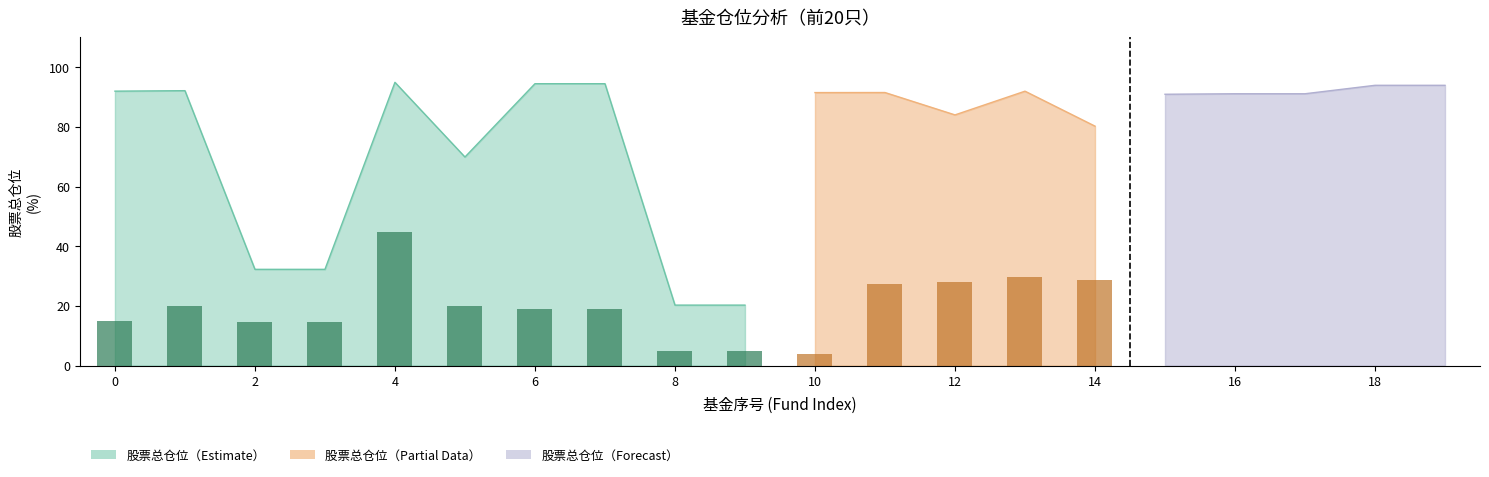

What is the sum of the 股票总仓位 values at 15 and 0?

182.9